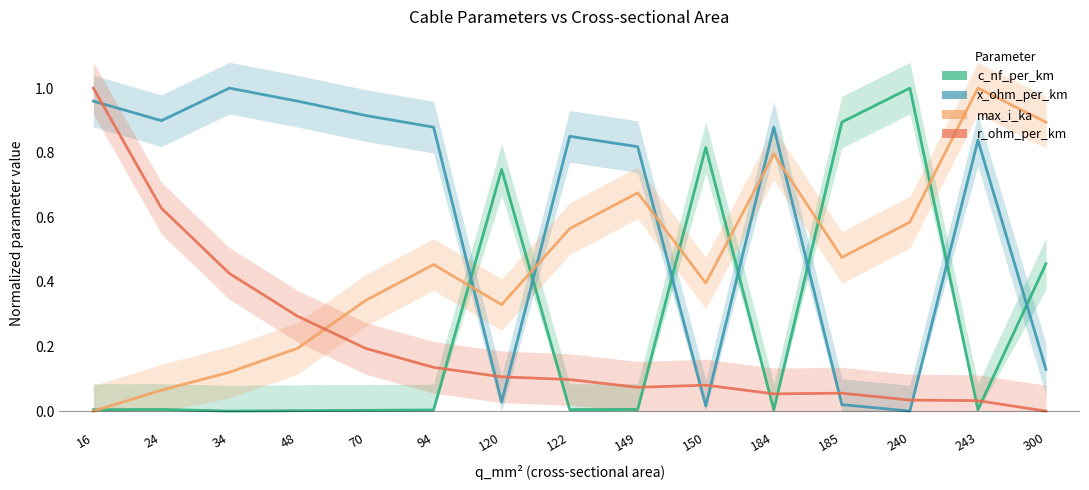

Which series has the widest spread of values?

c_nf_per_km